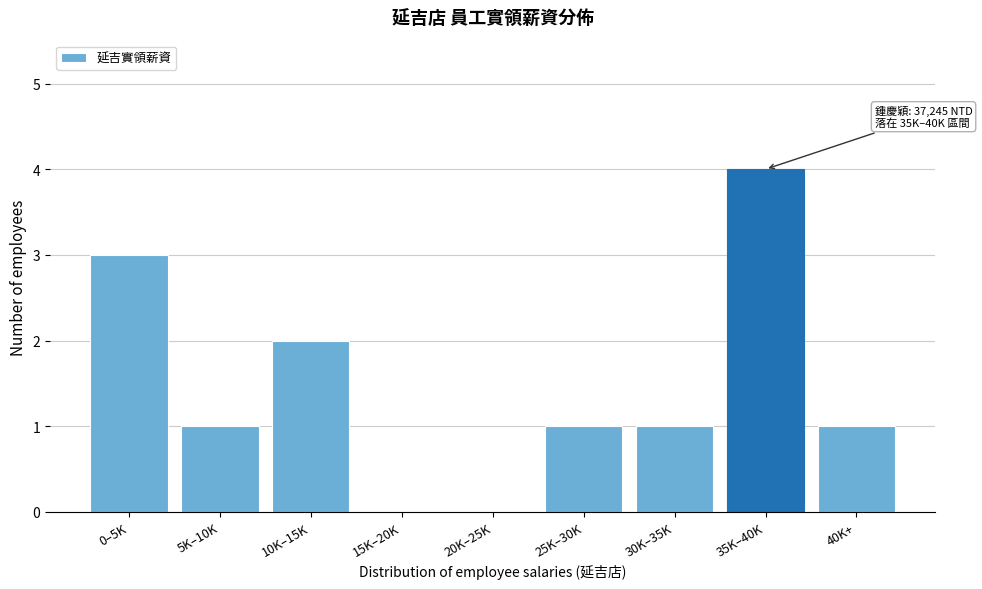

Reading left to right, extract all data points from this chart.

0–5K=3	5K–10K=1	10K–15K=2	15K–20K=0	20K–25K=0	25K–30K=1	30K–35K=1	35K–40K=4	40K+=1